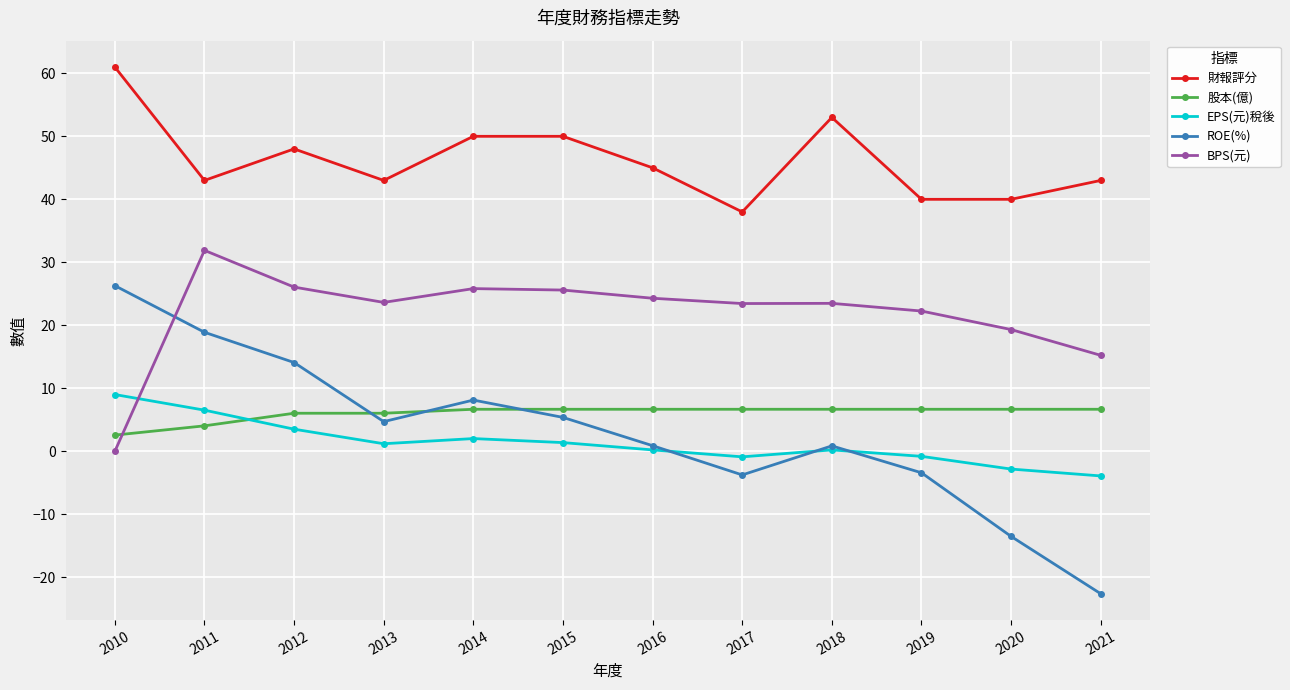

Between 2014 and 2017, which series saw the biggest shift?

財報評分